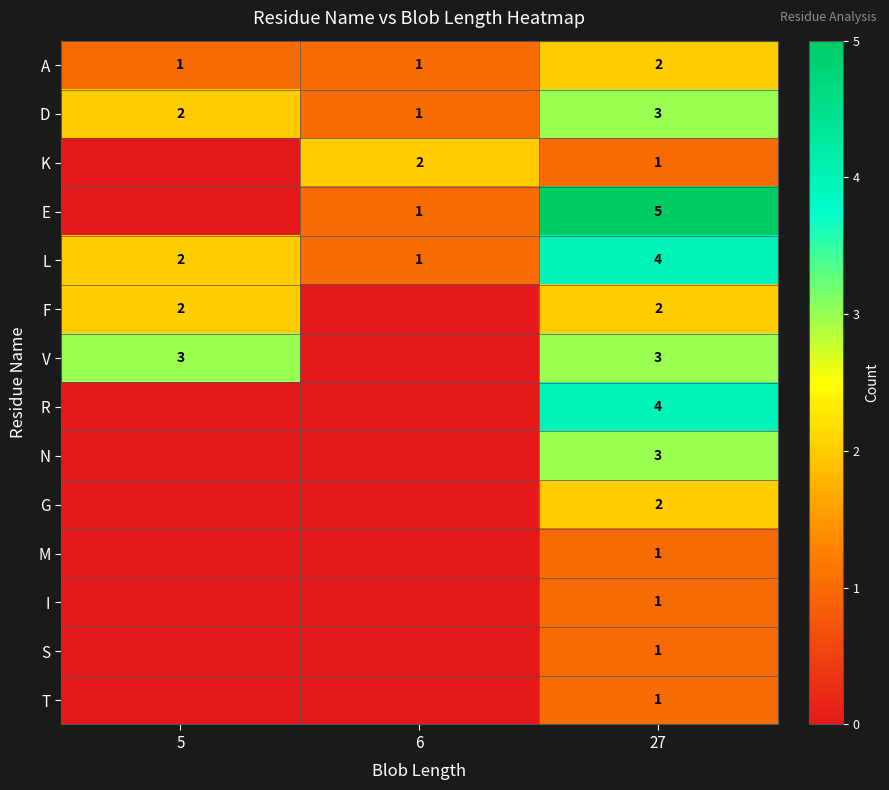

What is the greatest value displayed?

5